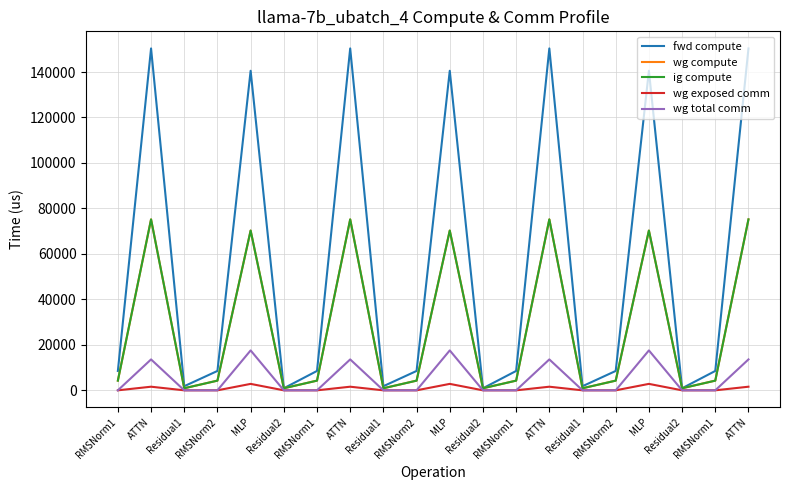

Does the chart have visible grid lines?

Yes